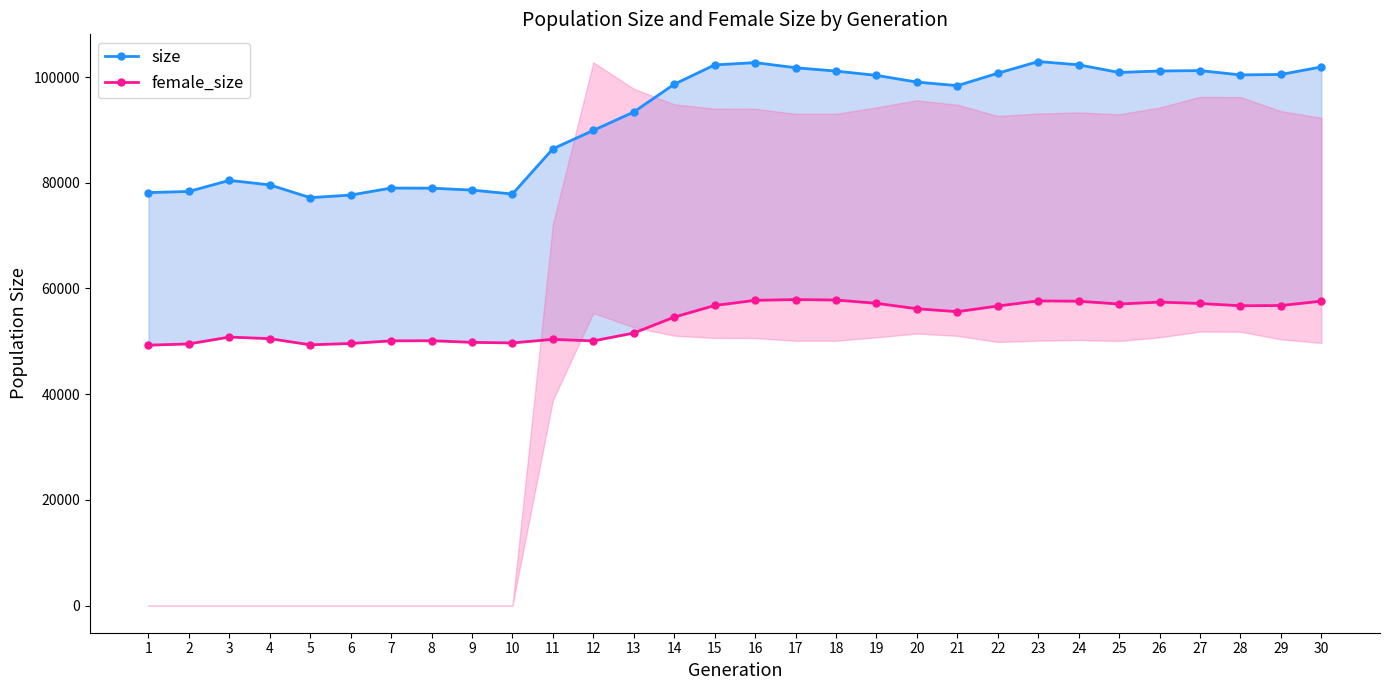

In size, how many points are lower than both neighbors (excluding endpoints)?

5